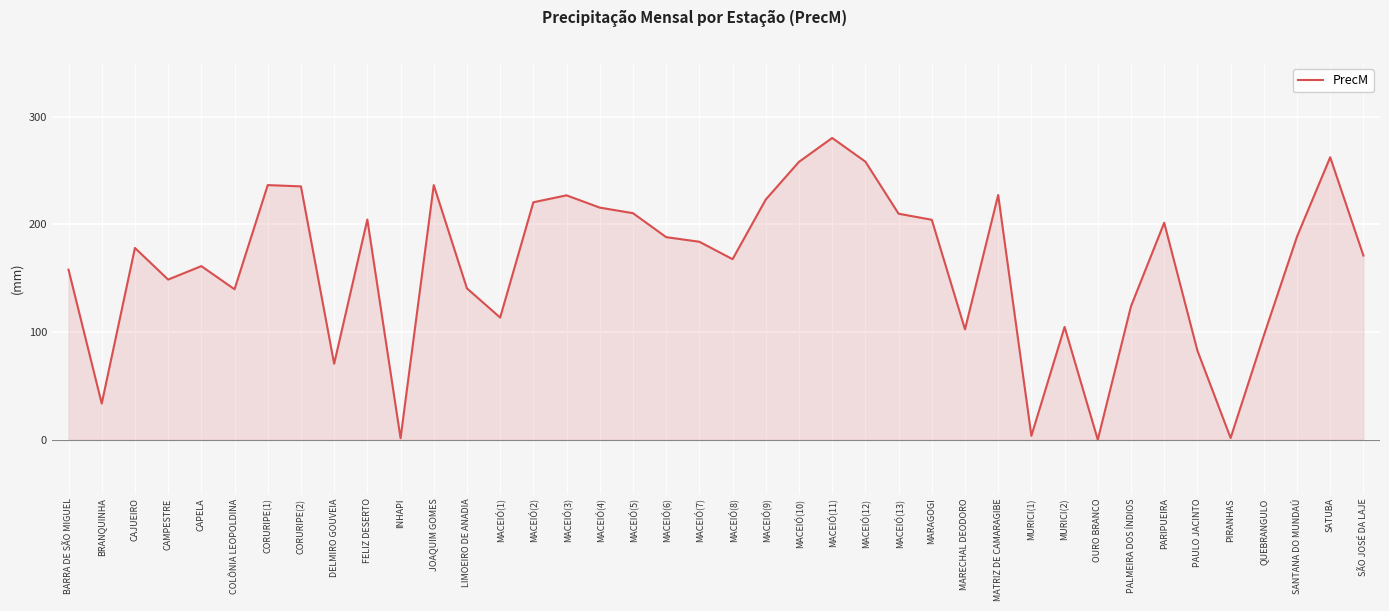

What is the difference between the values at MACEIÓ(9) and JOAQUIM GOMES?

13.4